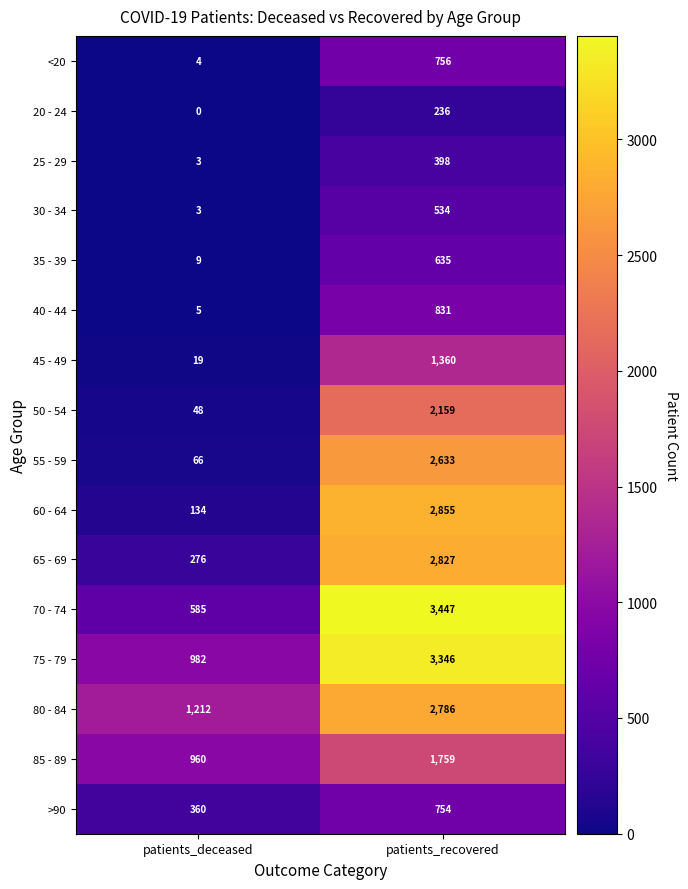

The value of 65 - 69 at patients_deceased is 276. True or false?

True